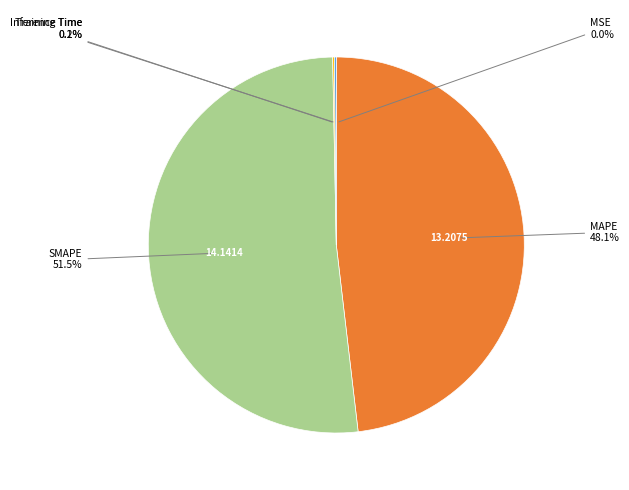

Which slice is the largest?

SMAPE